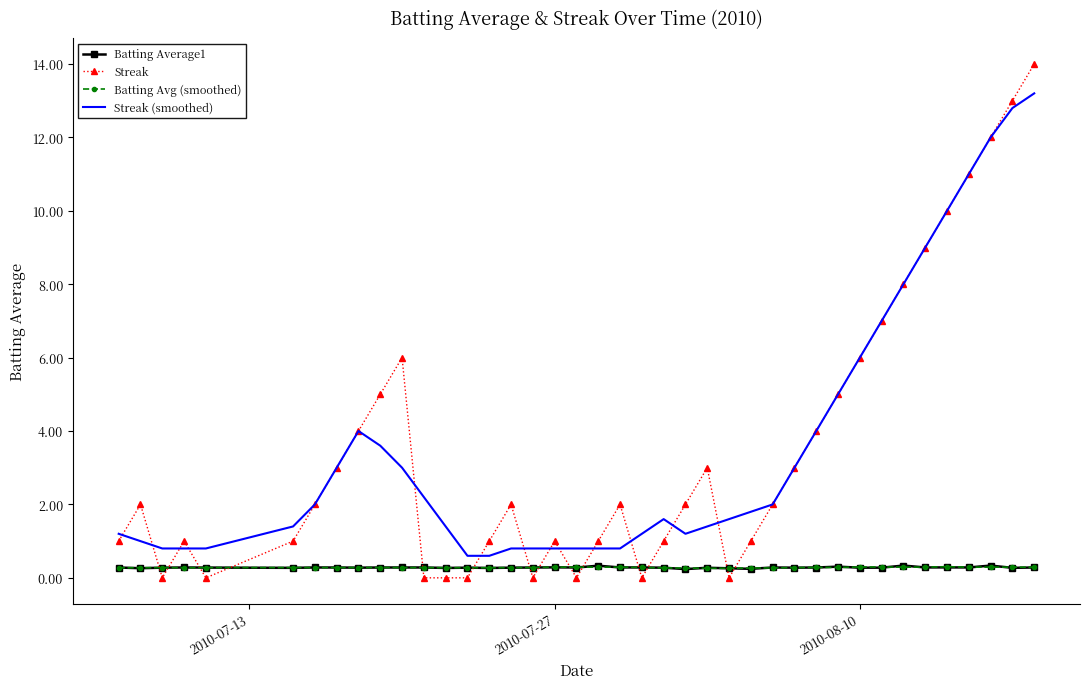

What is the average value of the Batting Average1 series?

0.3